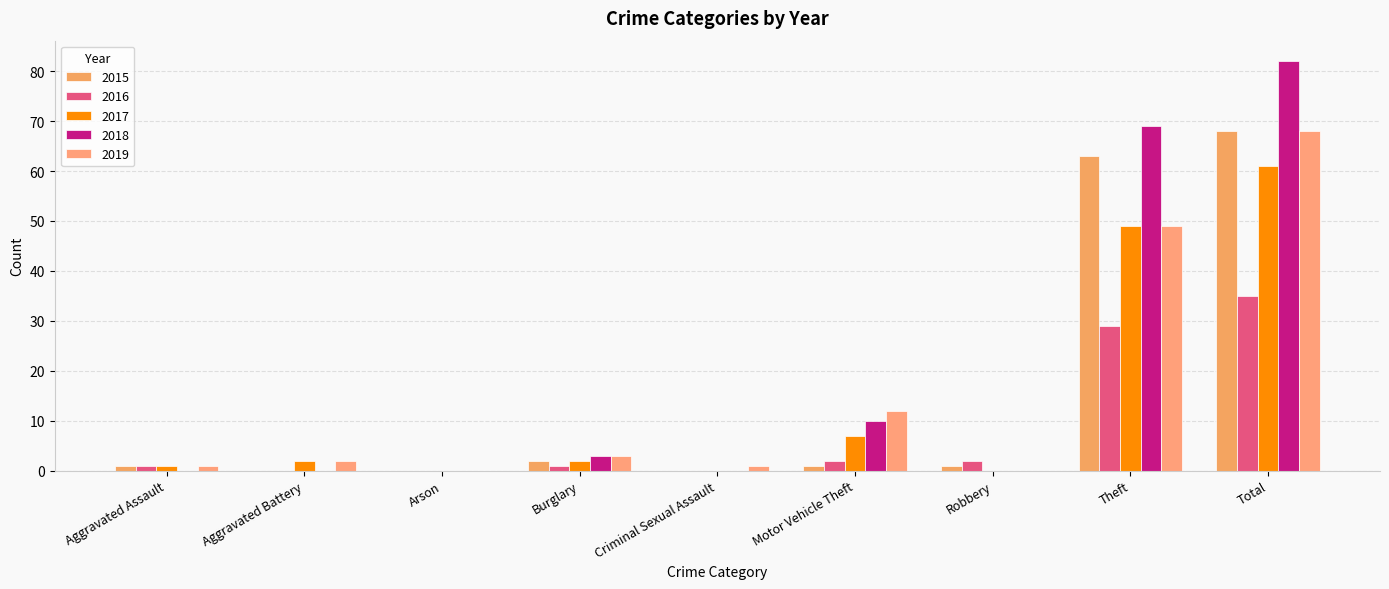

Which series has the largest range (max minus min)?

2018